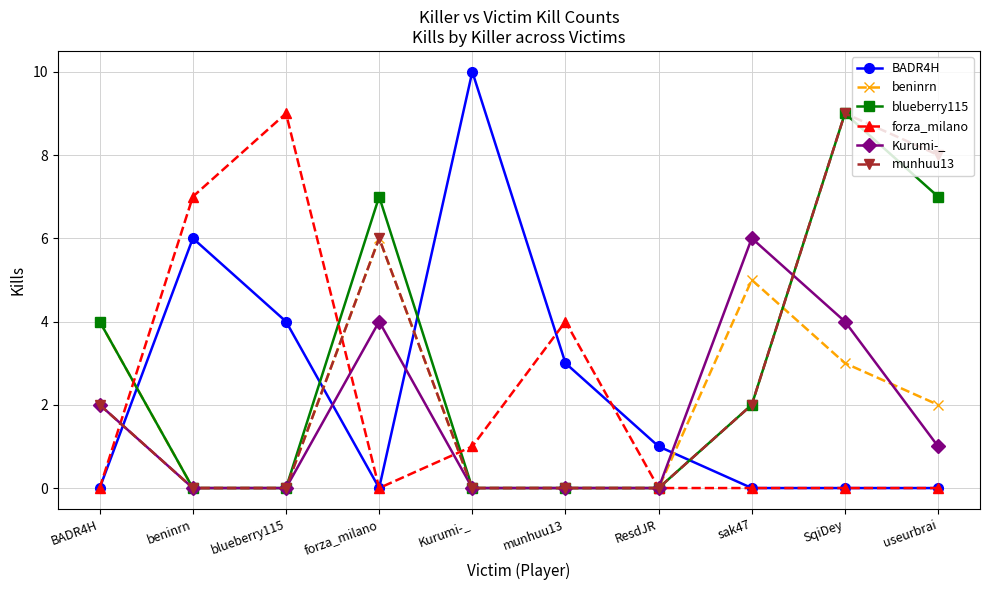

Reading left to right, what are all the values shown in this chart?

BADR4H: BADR4H=0	beninrn=6	blueberry115=4	forza_milano=0	Kurumi-_=10	munhuu13=3	ResdJR=1	sak47=0	SqiDey=0	useurbrai=0
beninrn: BADR4H=4	beninrn=0	blueberry115=0	forza_milano=6	Kurumi-_=0	munhuu13=0	ResdJR=0	sak47=5	SqiDey=3	useurbrai=2
blueberry115: BADR4H=4	beninrn=0	blueberry115=0	forza_milano=7	Kurumi-_=0	munhuu13=0	ResdJR=0	sak47=2	SqiDey=9	useurbrai=7
forza_milano: BADR4H=0	beninrn=7	blueberry115=9	forza_milano=0	Kurumi-_=1	munhuu13=4	ResdJR=0	sak47=0	SqiDey=0	useurbrai=0
Kurumi-_: BADR4H=2	beninrn=0	blueberry115=0	forza_milano=4	Kurumi-_=0	munhuu13=0	ResdJR=0	sak47=6	SqiDey=4	useurbrai=1
munhuu13: BADR4H=2	beninrn=0	blueberry115=0	forza_milano=6	Kurumi-_=0	munhuu13=0	ResdJR=0	sak47=2	SqiDey=9	useurbrai=8